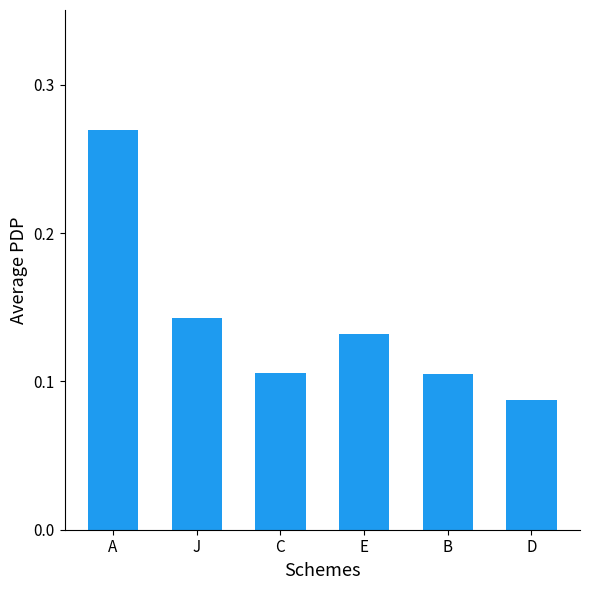

How many distinct data groups are displayed?

1